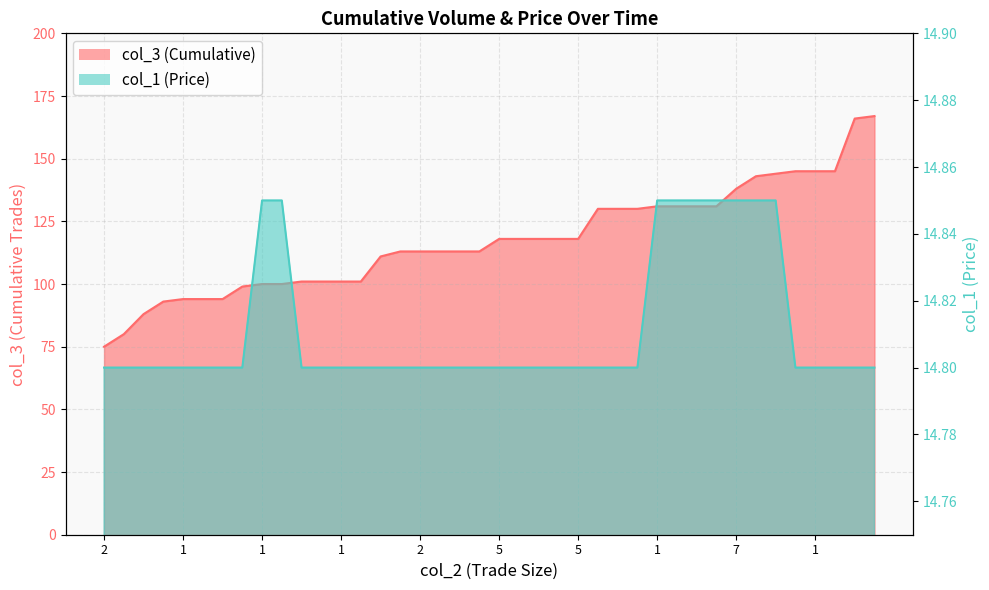

Which label corresponds to the largest value in the chart?

1